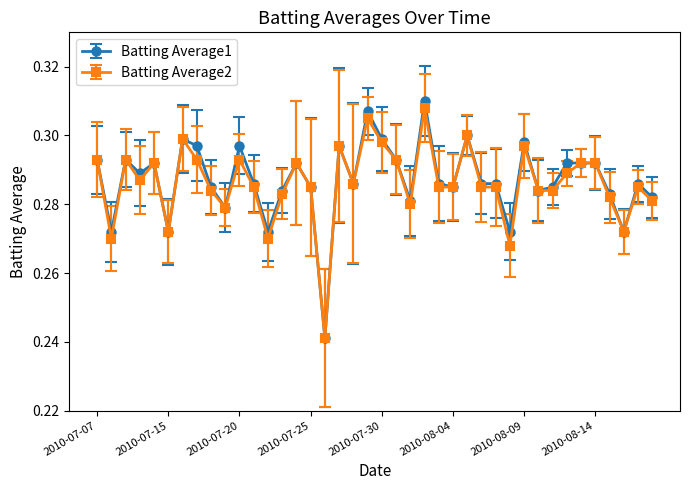

True or false: Batting Average2 has more than 2 points higher than both neighbors.

True